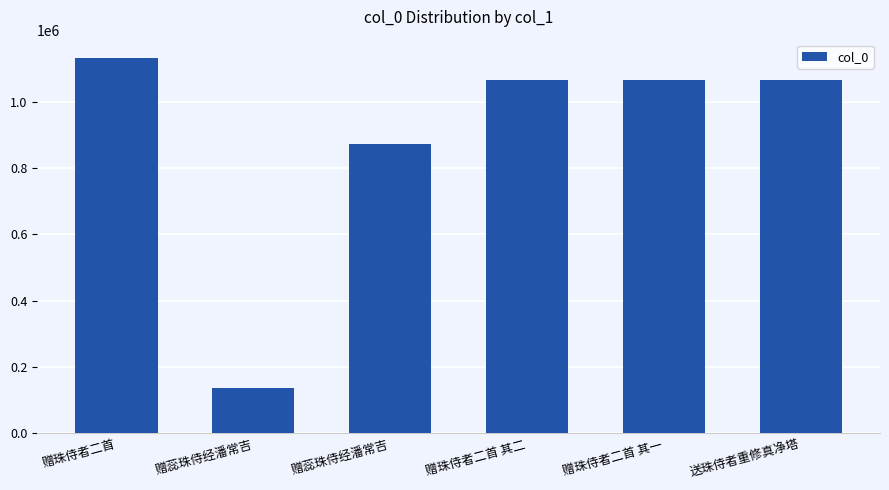

Rank the categories by value from lowest to highest.

赠蕊珠侍经潘常吉, 赠蕊珠侍经潘常吉, 送珠侍者重修真净塔, 赠珠侍者二首 其一, 赠珠侍者二首 其二, 赠珠侍者二首